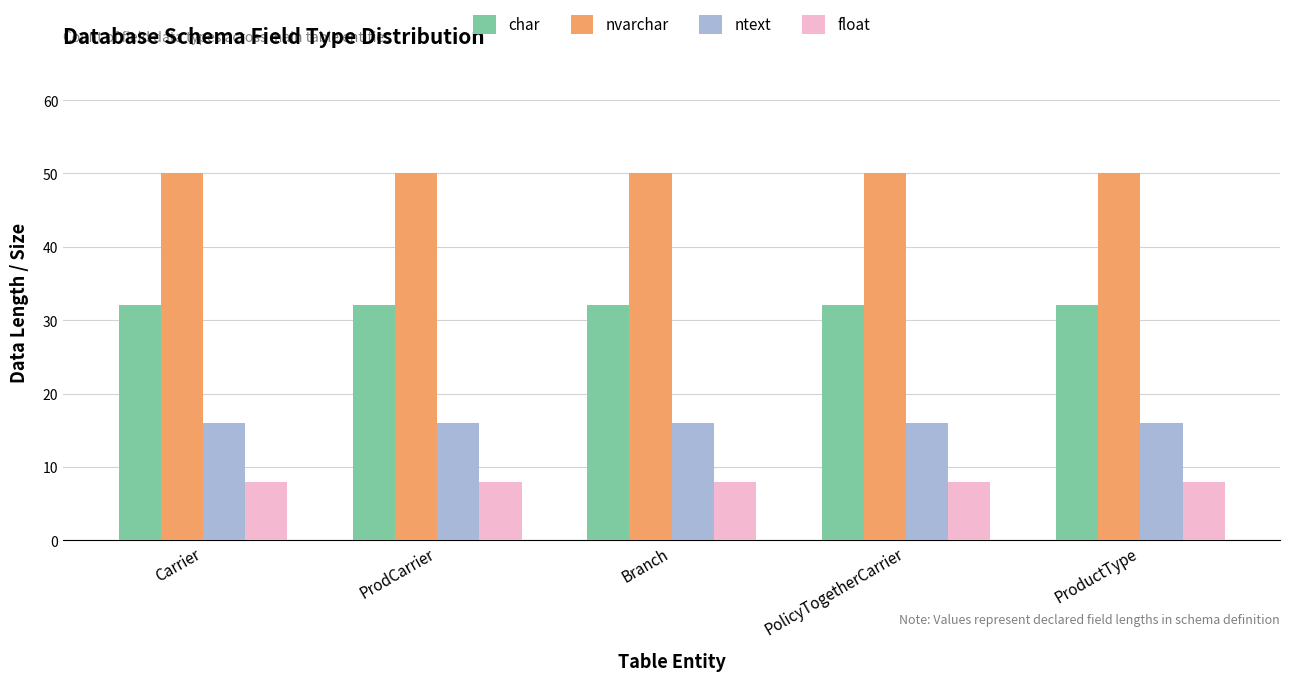

True or false: char has a value of 53 at PolicyTogetherCarrier.

False